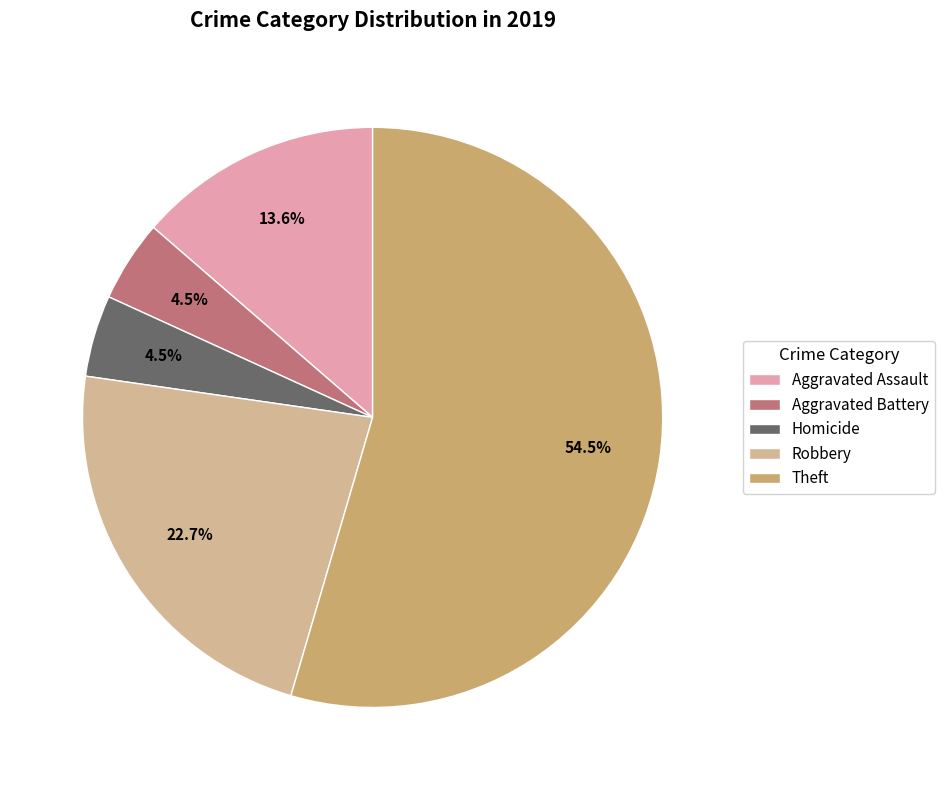

Which has a higher value, Robbery or Aggravated Assault?

Robbery